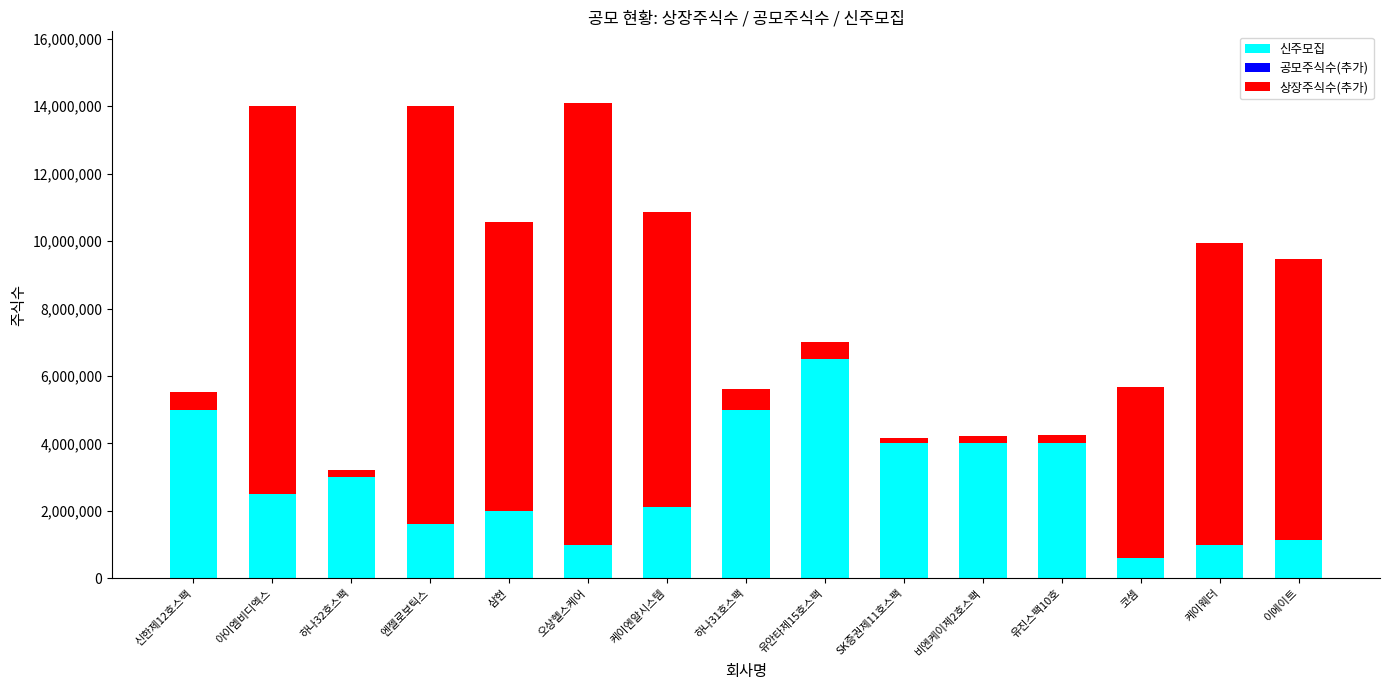

What is the sum of the 신주모집 values at 코셈 and 케이엔알시스템?

2704000